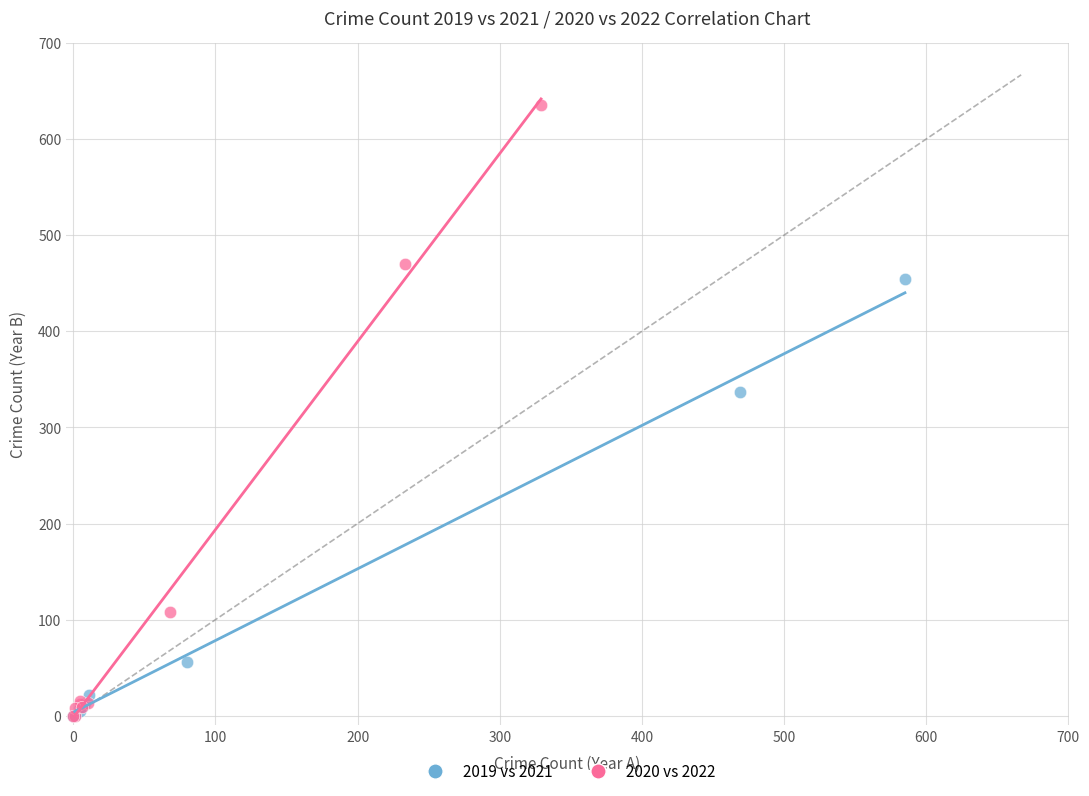

Which series reaches the maximum Y coordinate?

2020 vs 2022